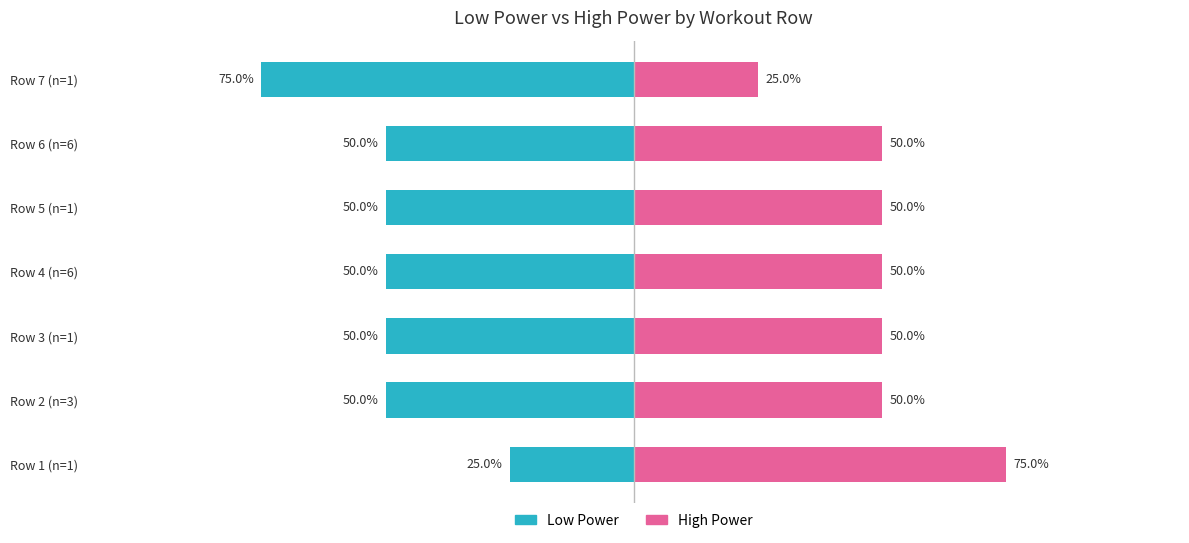

How many values in the Low Power series exceed -50?

1